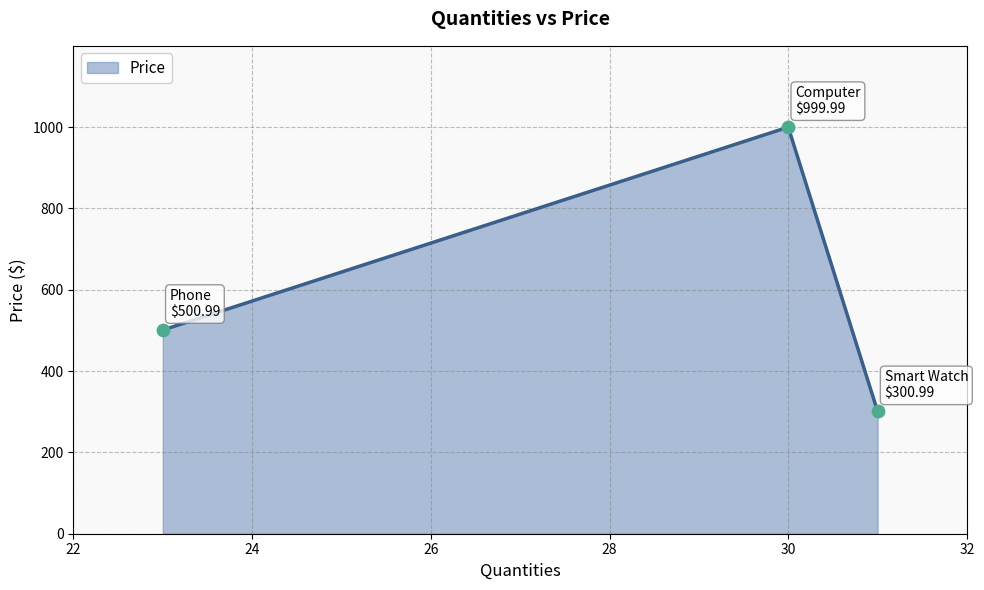

Approximately how many times larger is the value at Smart Watch compared to Computer?

0.3